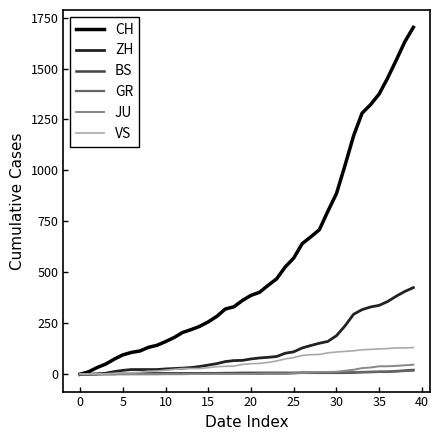

What is the difference between the second highest and minimum values in the GR series?

16